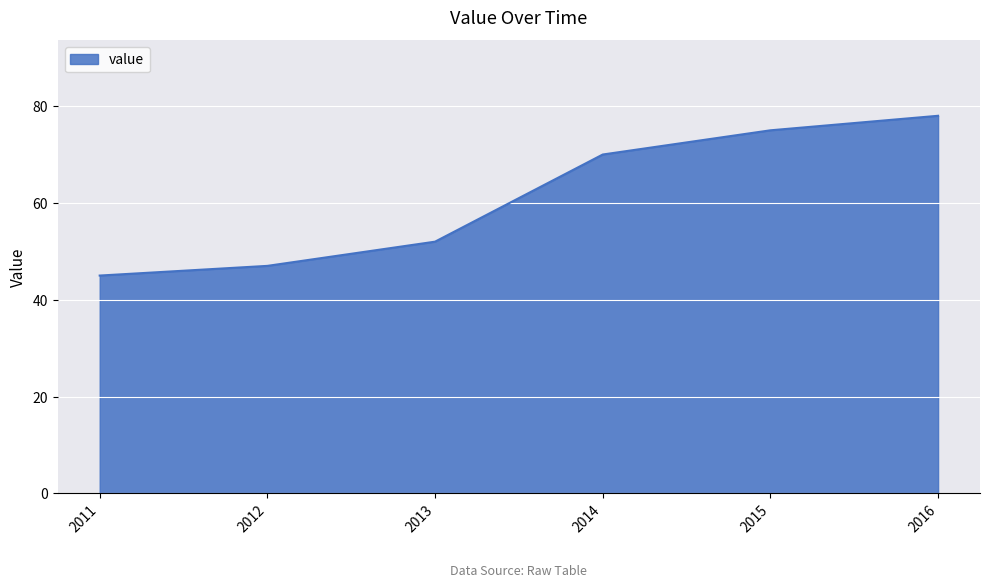

What is the smallest value displayed?

45